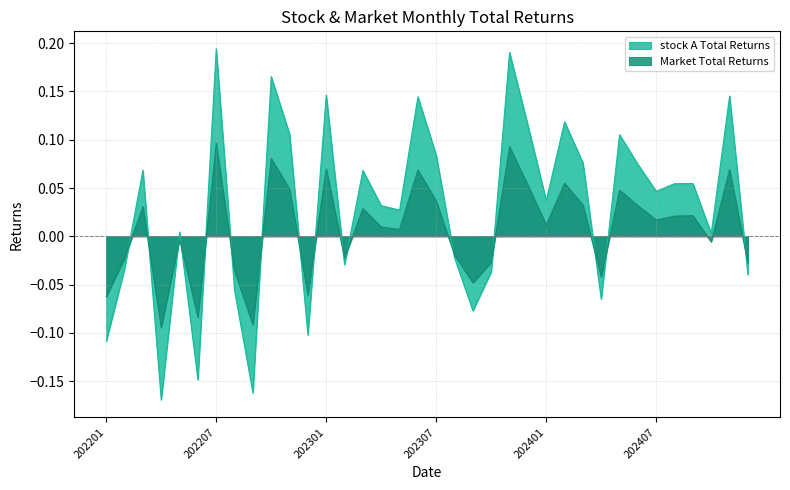

Where does the stock A Total Returns series first go above 0?

202203